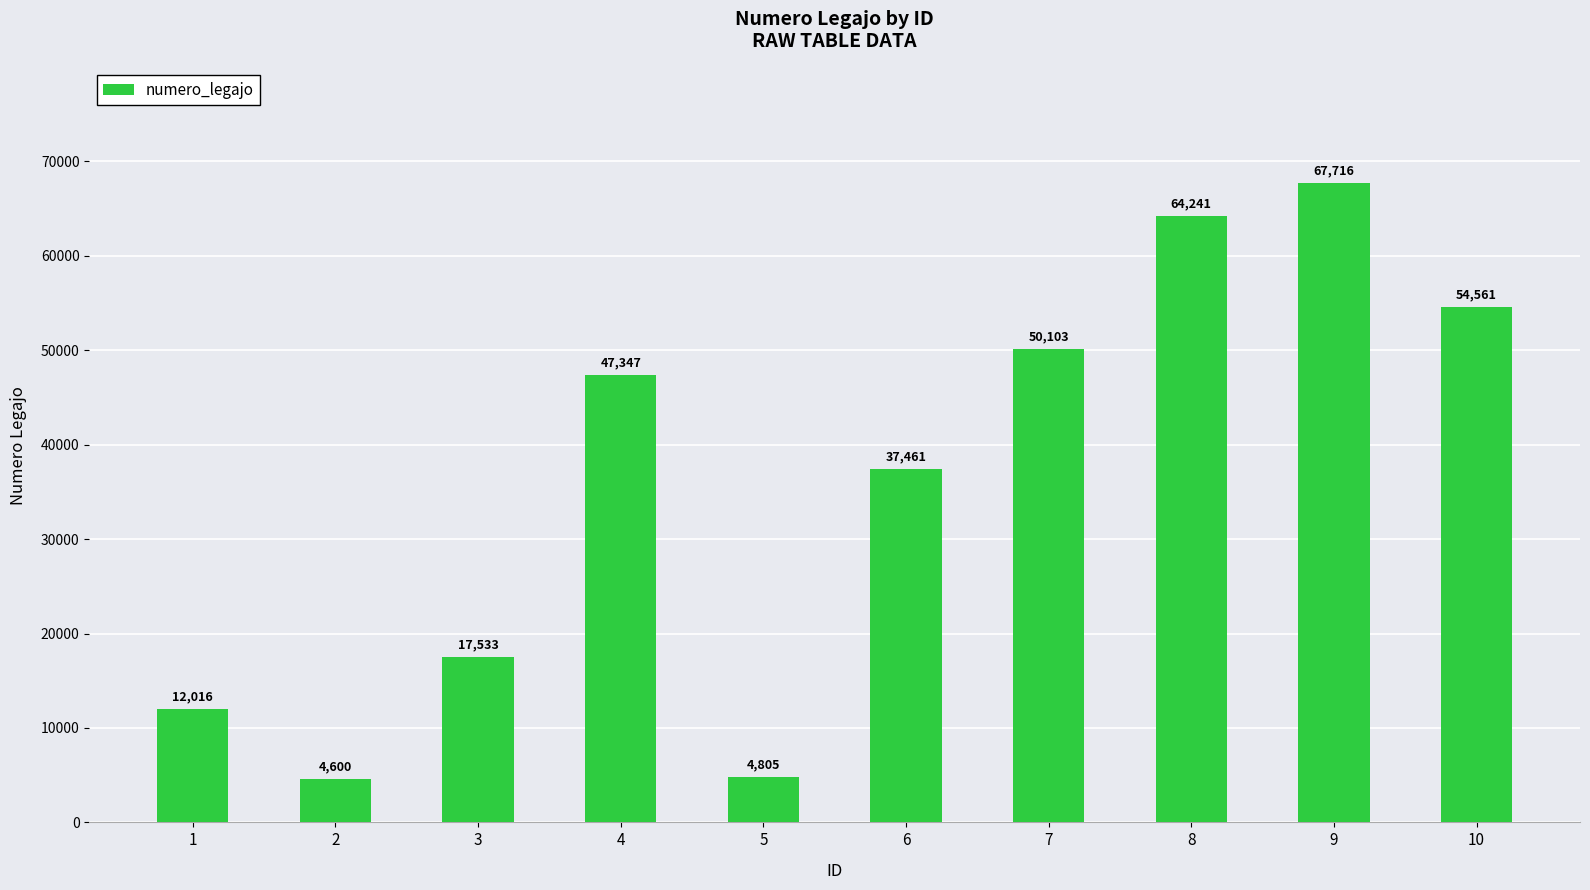

At which label is the value closest to 36158?

6